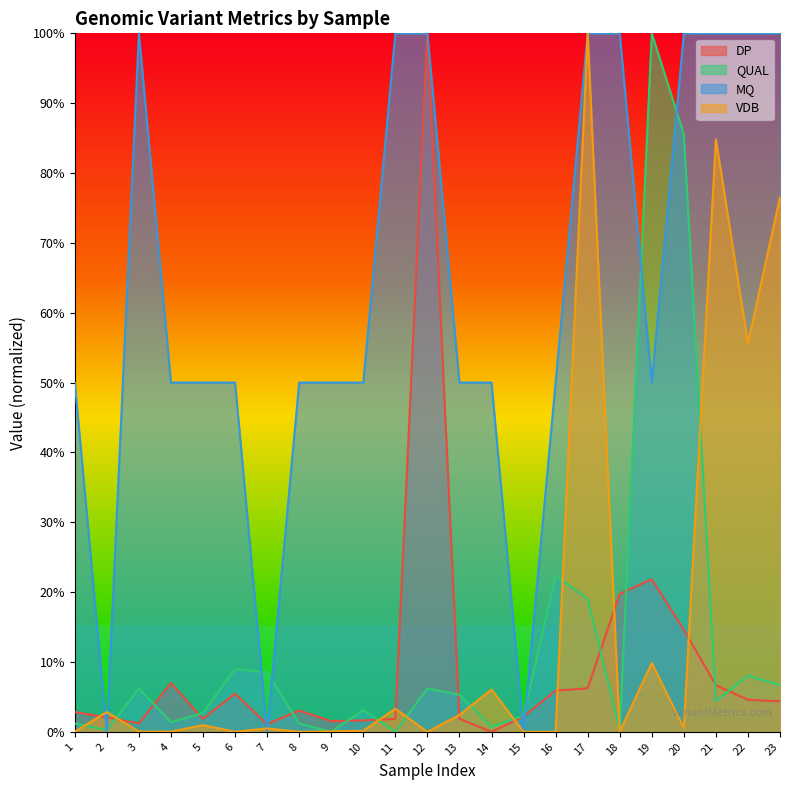

True or false: QUAL and VDB intersect in this chart.

True